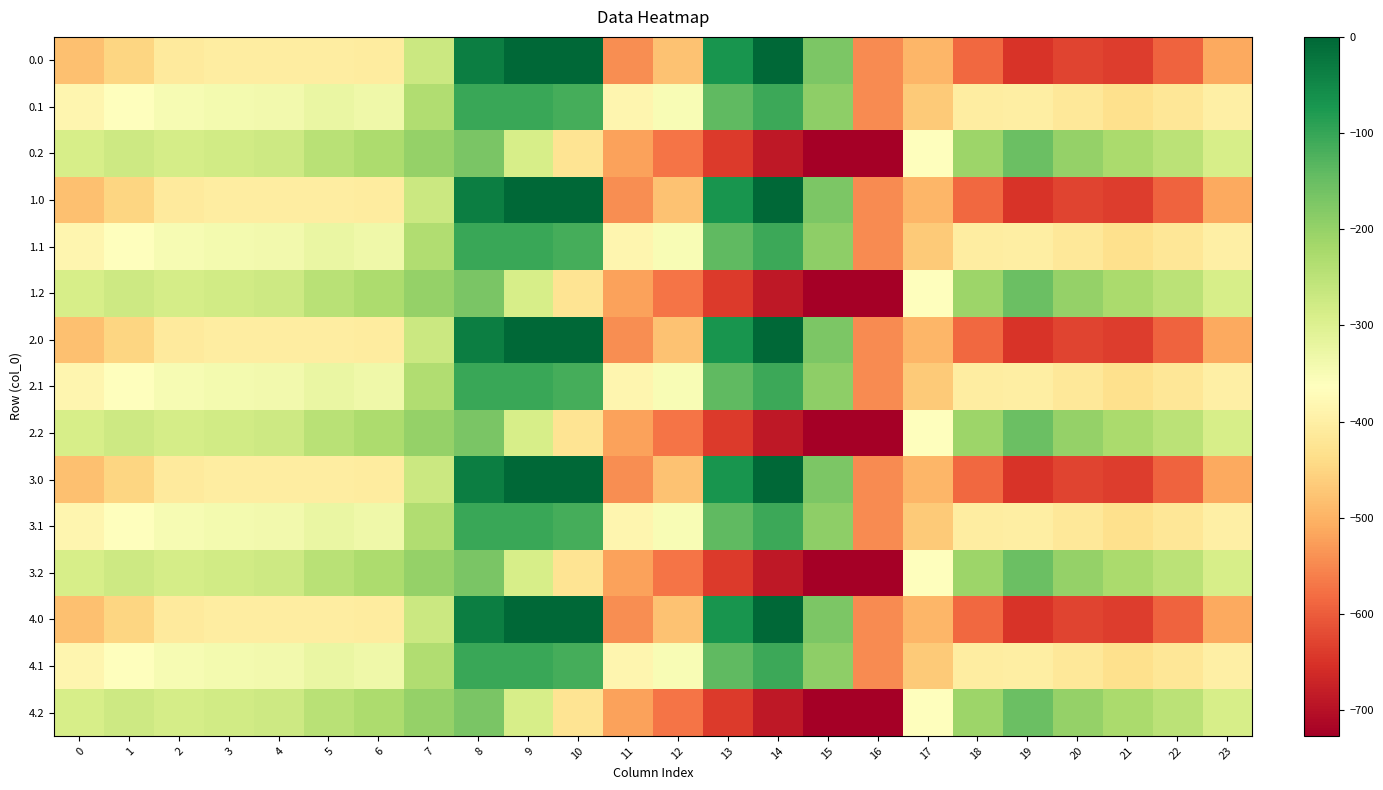

At which category does the chart reach its minimum across all series?

16